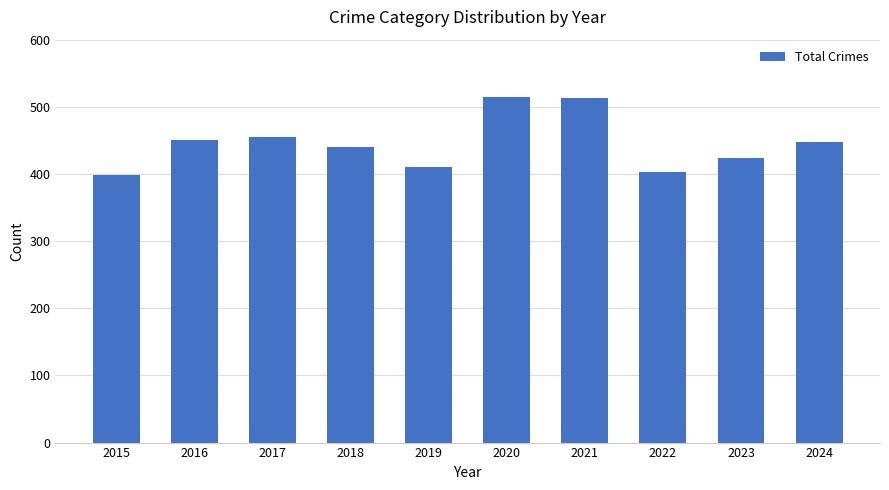

What is the greatest value displayed?

514